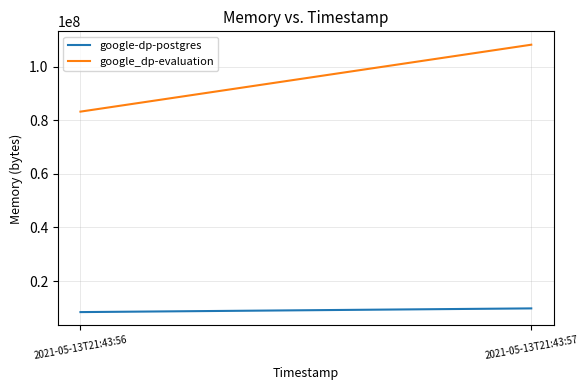

Rank the series at 2021-05-13T21:43:57 from highest to lowest value.

google_dp-evaluation, google-dp-postgres